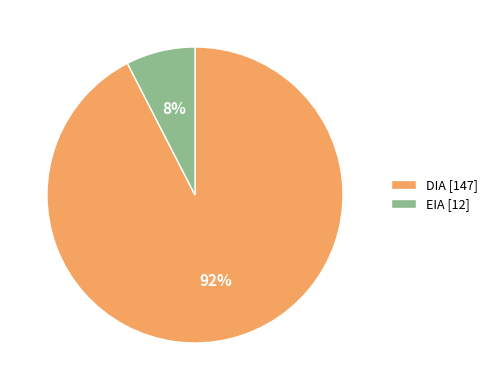

Is DIA the majority of the pie?

Yes